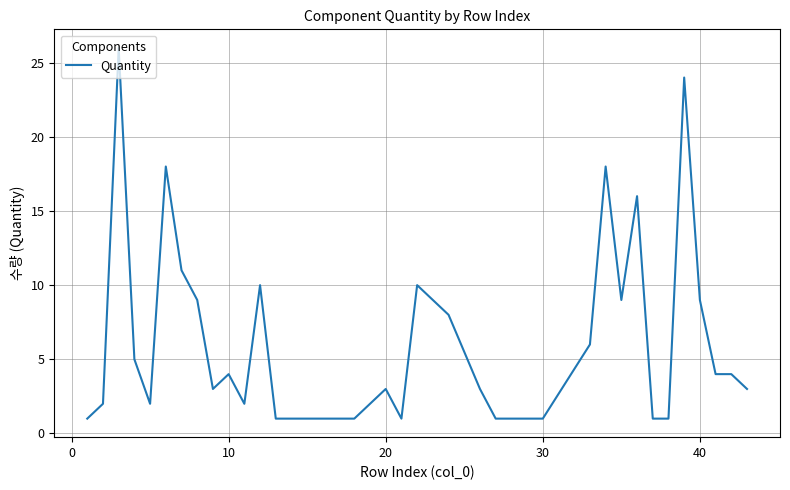

What is the difference between the maximum and minimum values?

25